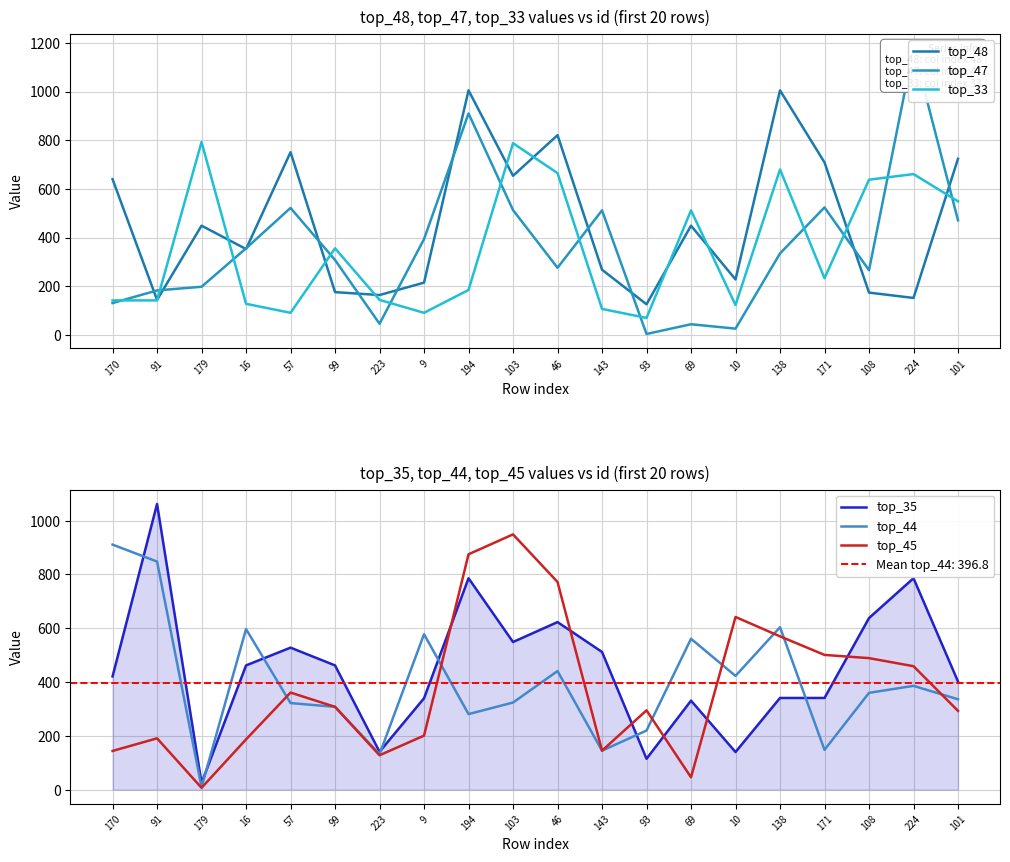

At how many categories does at least one series exceed 1101?

1